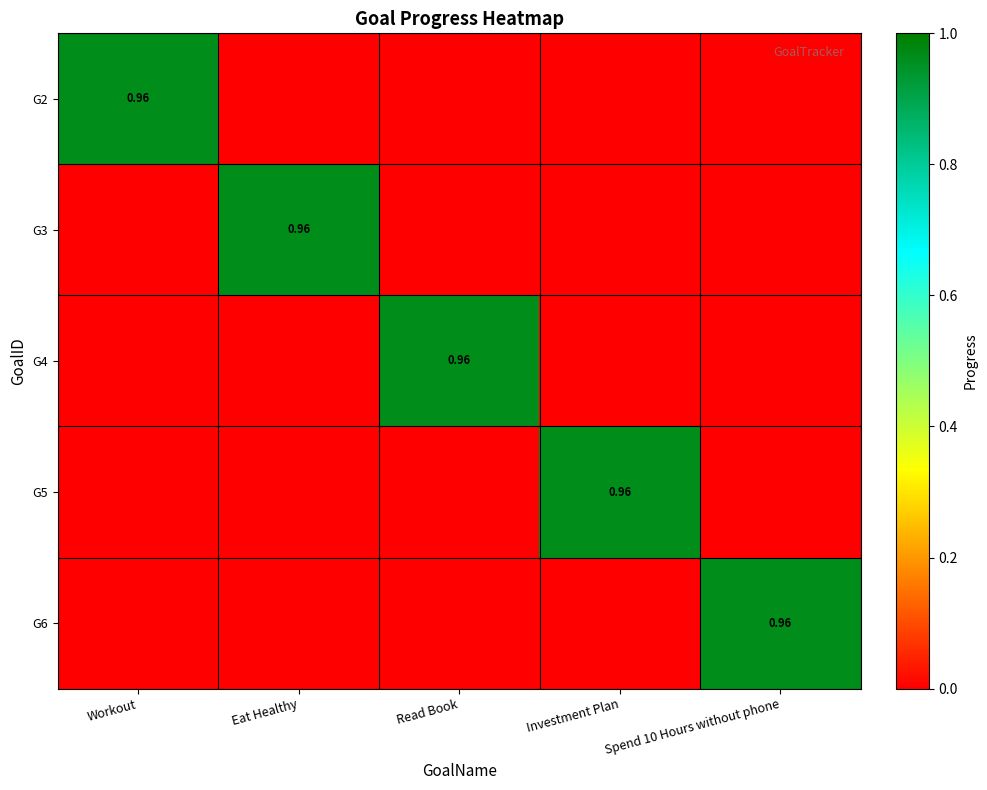

At how many categories does at least one series exceed 0?

5